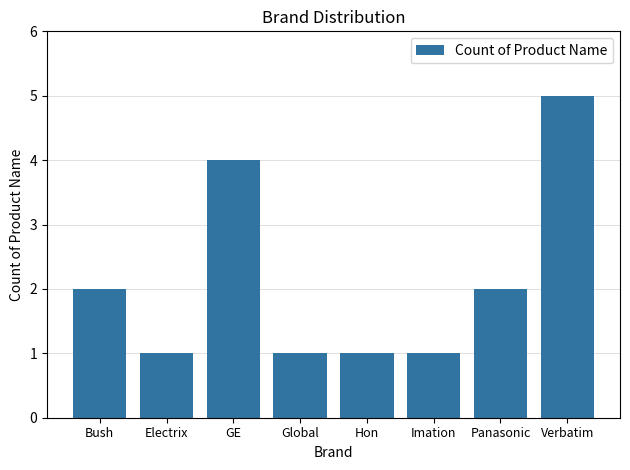

Reading right to left, list all the values displayed in this chart.

Verbatim=5	Panasonic=2	Imation=1	Hon=1	Global=1	GE=4	Electrix=1	Bush=2